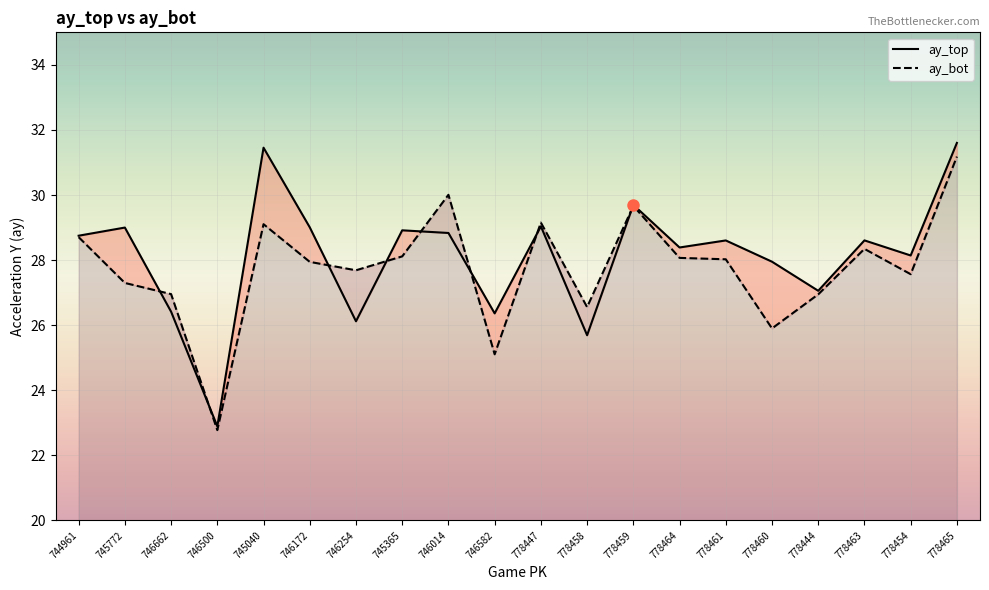

At which label does ay_top reach its peak?

778465